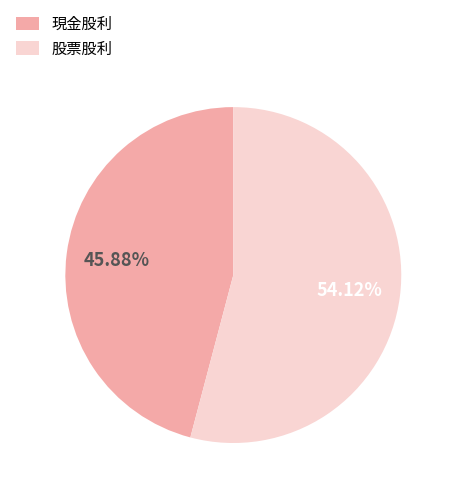

What percentage is the 股票股利 slice, to the nearest percent?

54%